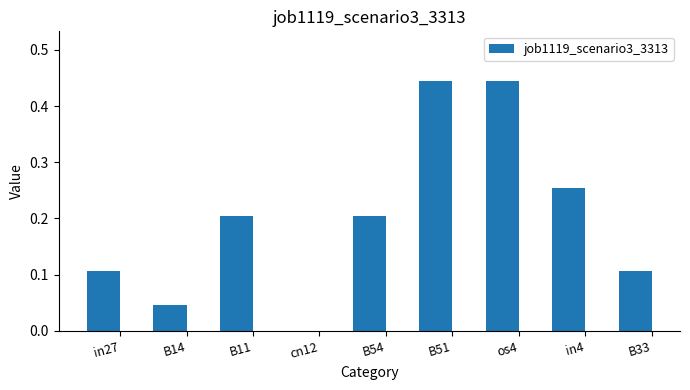

What is the sum of the values at in27 and os4?

0.6